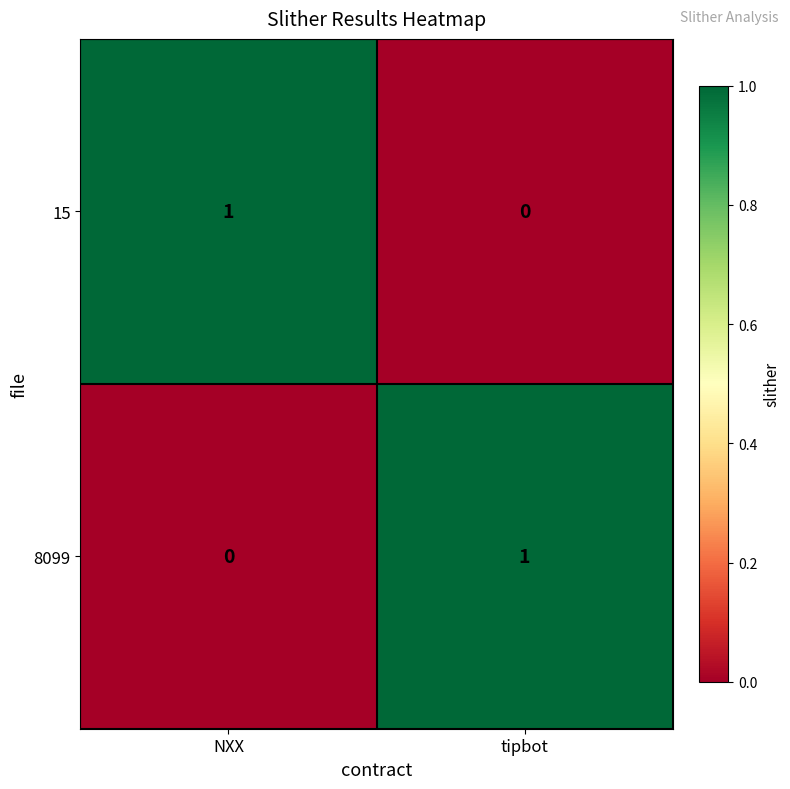

Reading left to right, list all the values displayed in this chart.

15: NXX=1	tipbot=0
8099: NXX=0	tipbot=1